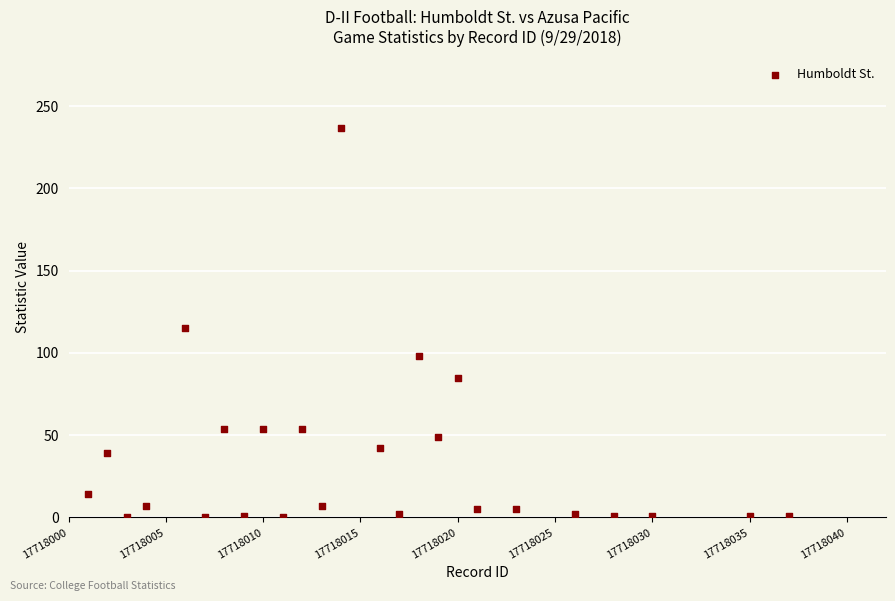

What is the range of X values (max minus min)?

36